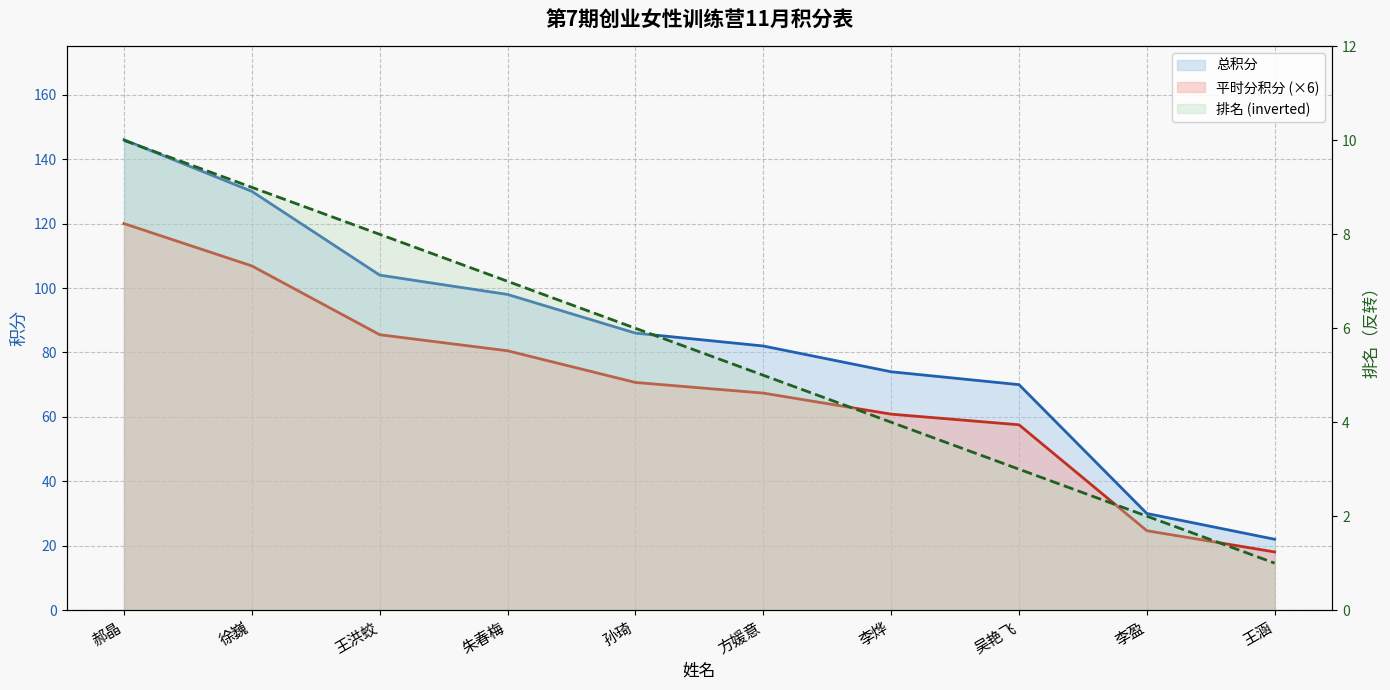

Which series has the largest total across all categories?

总积分